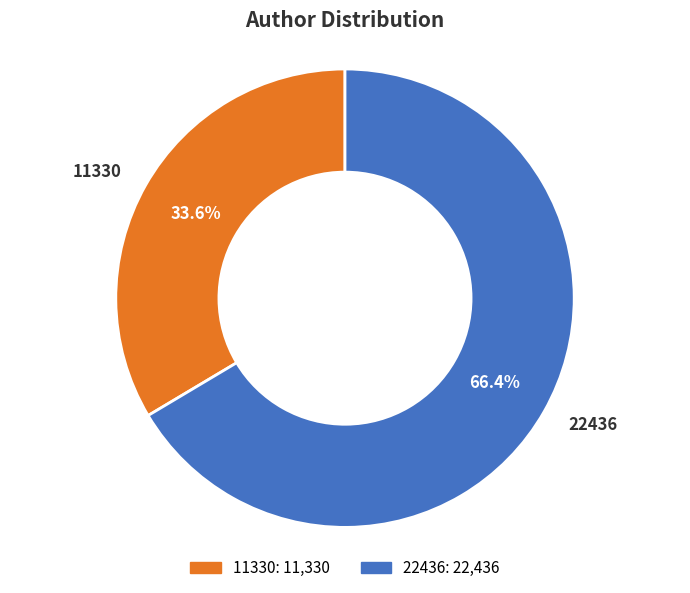

To the nearest percent, what is the combined percentage of 22436 and 11330?

100%